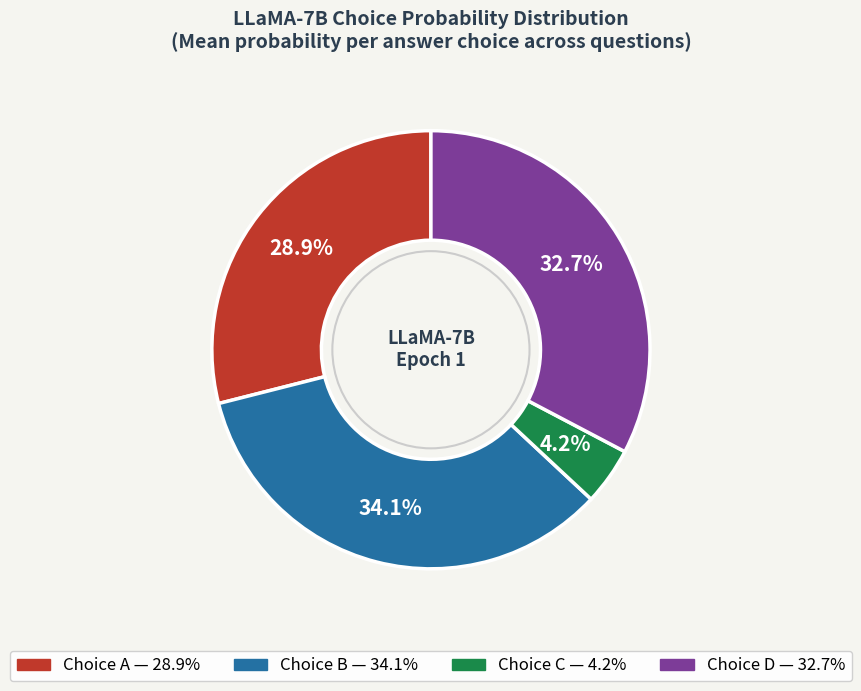

Does any single category account for the majority?

No